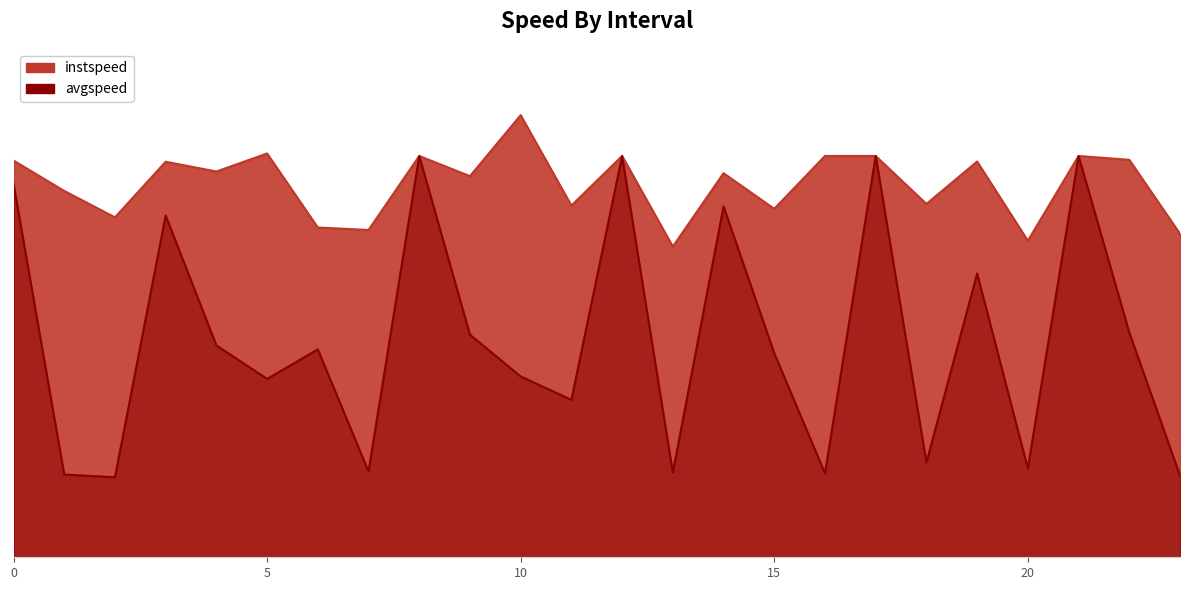

What are all the series names shown in the legend?

instspeed, avgspeed